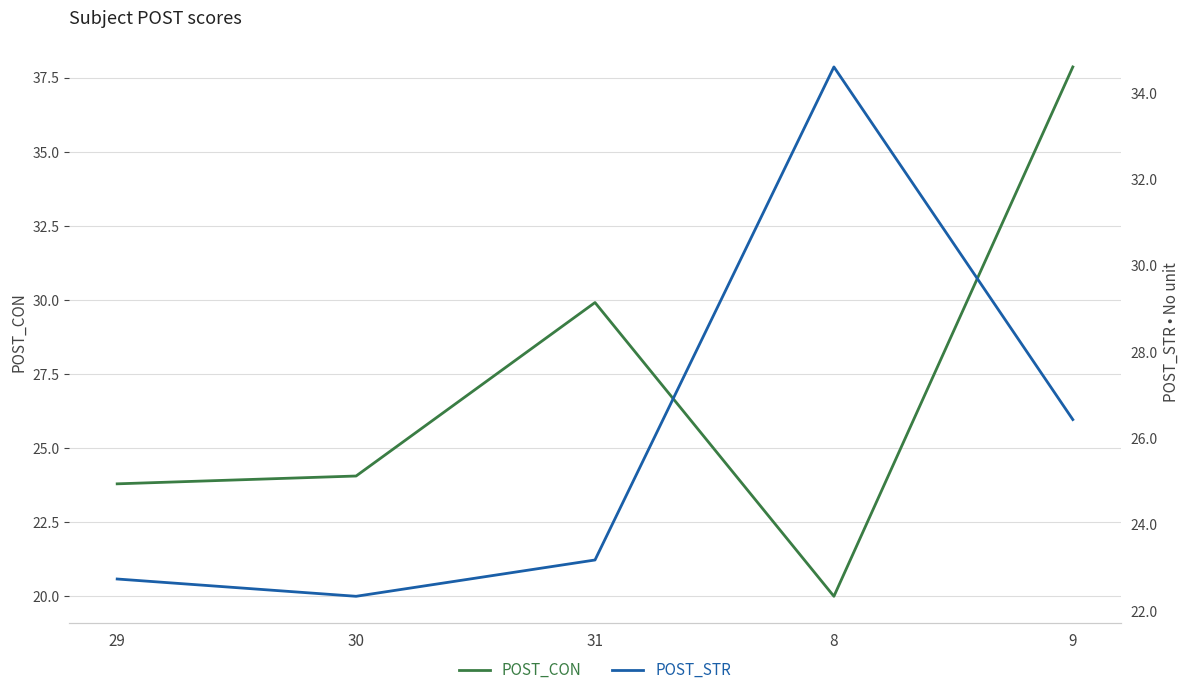

Where is the first local maximum for POST_STR?

8